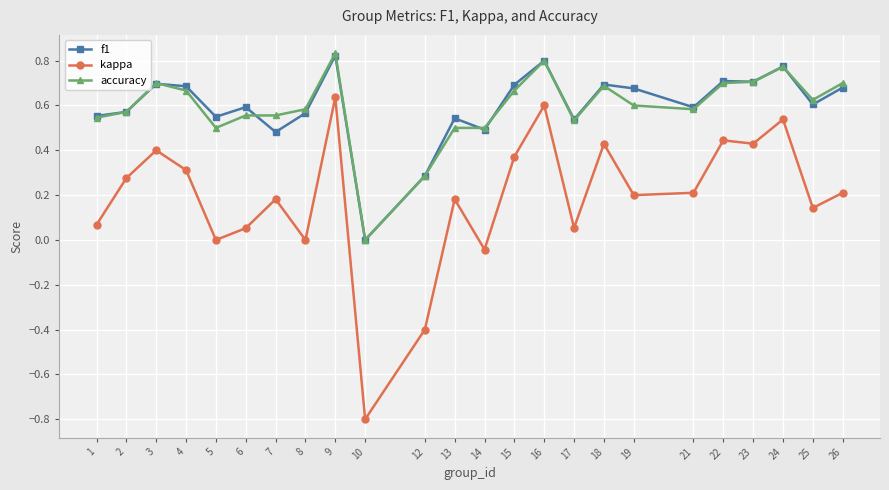

True or false: kappa has more than 0 points higher than both neighbors.

True